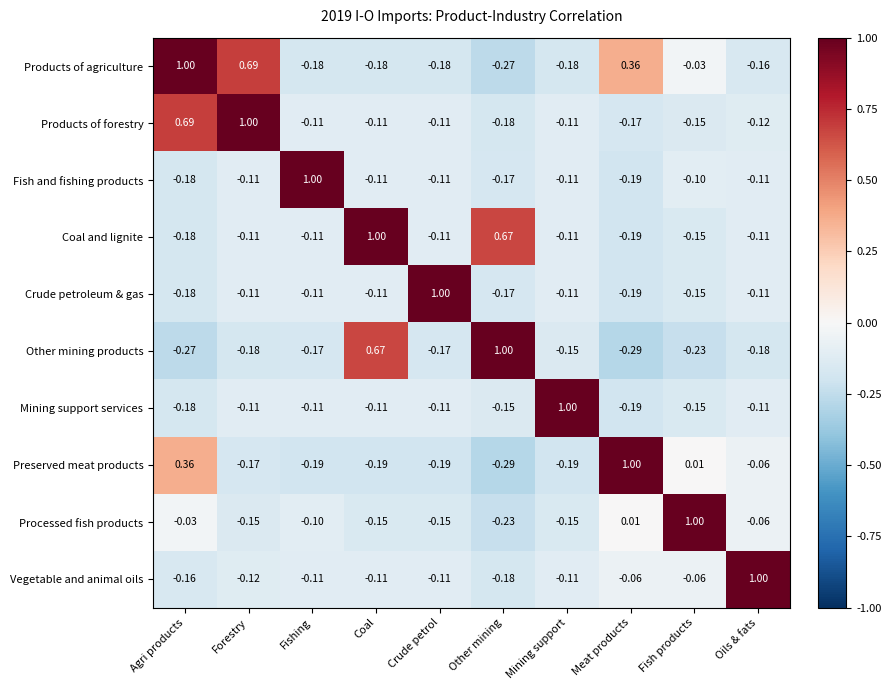

Is the value of Processed fish products at Oils & fats greater than the value of Products of agriculture at Agri products?

No